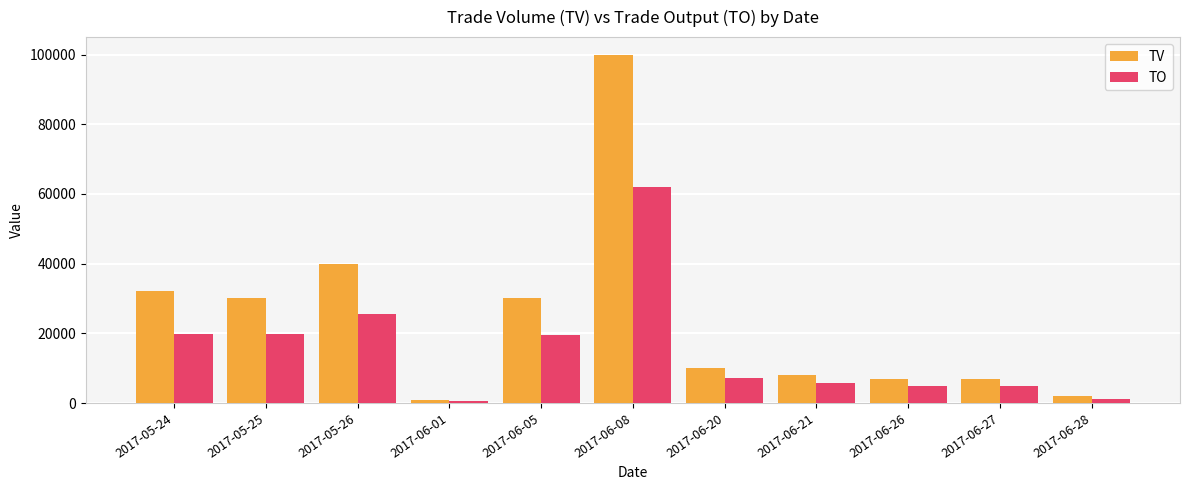

Is it true that TO equals 19800 at 2017-05-25?

True